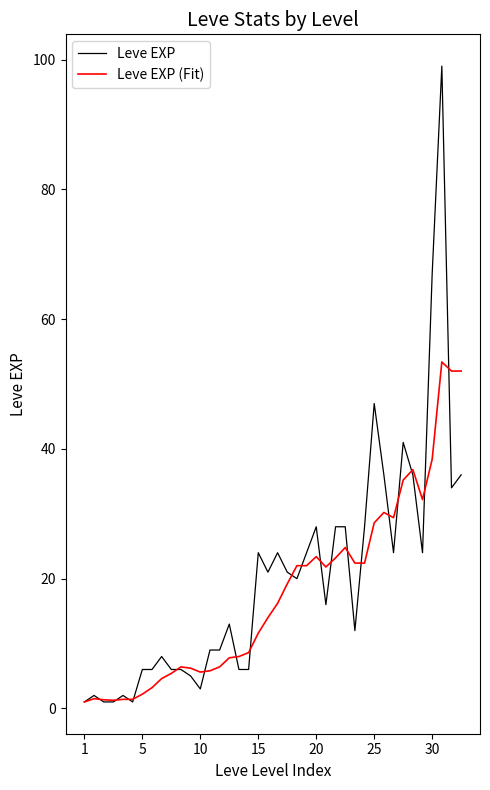

Does the chart have visible grid lines?

No